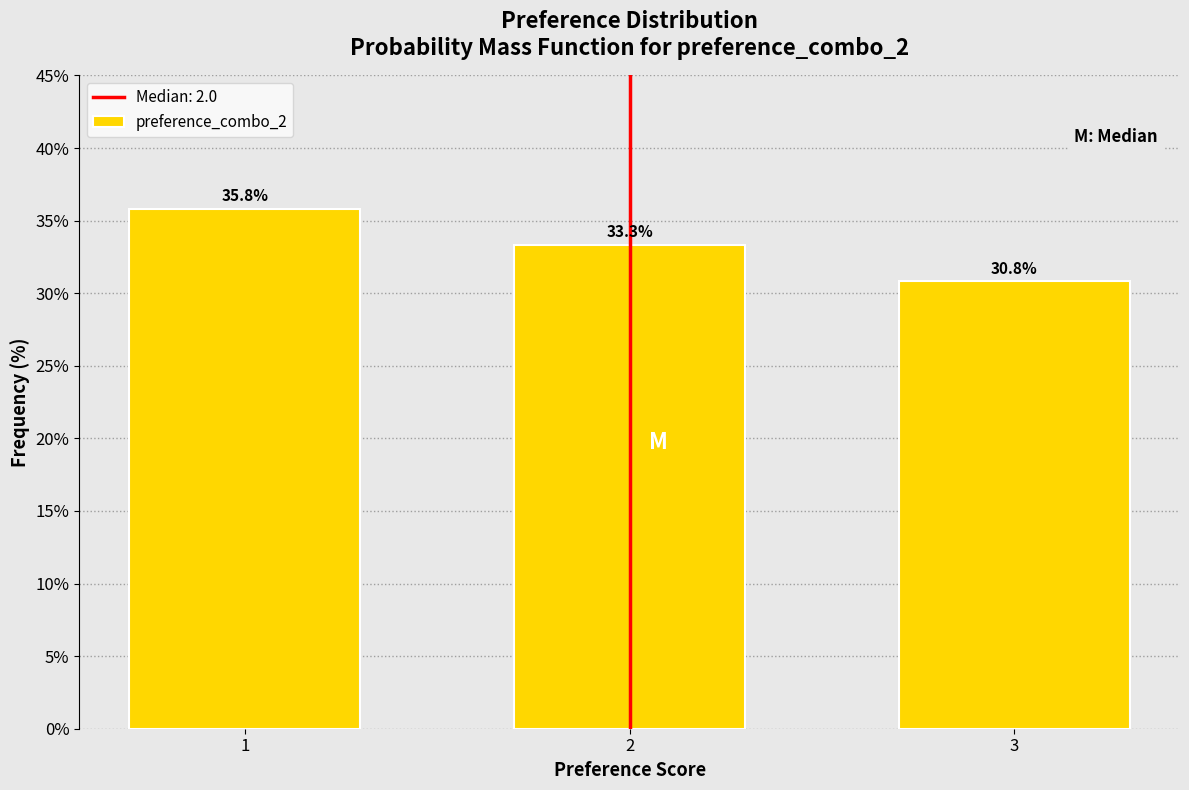

Reading right to left, extract all data points from this chart.

30.8	33.3	35.8